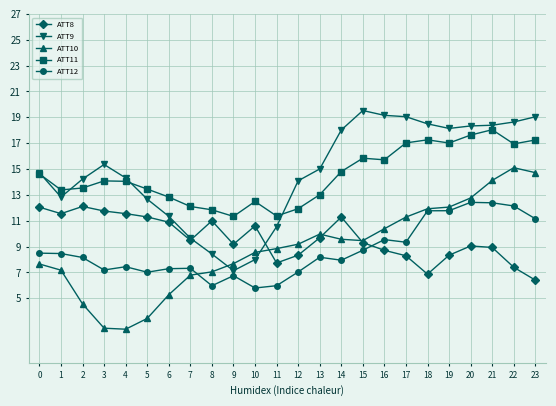

How many lines are shown in the chart?

5